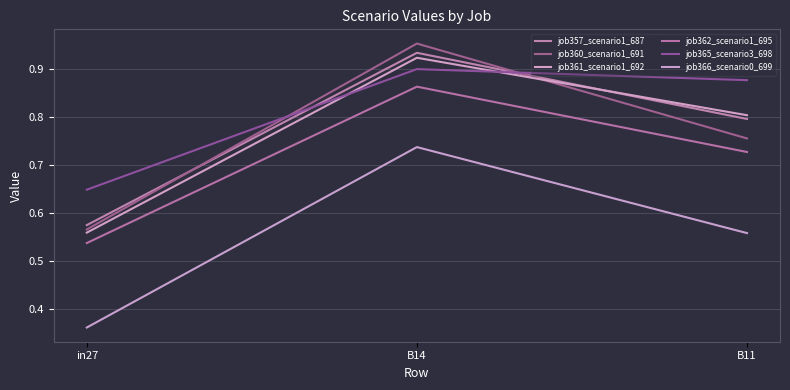

Count the number of data series in this chart.

6